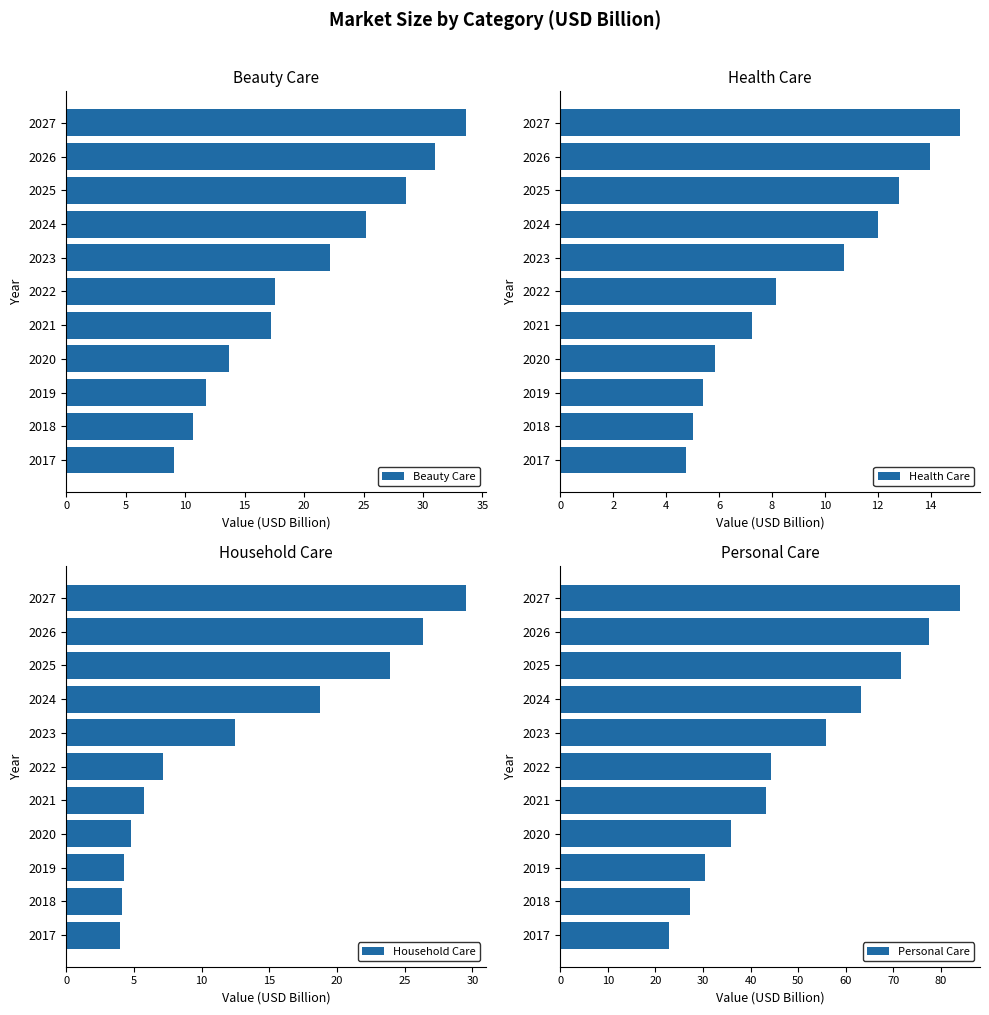

What is the value of the 9th bar from the left?

71.7